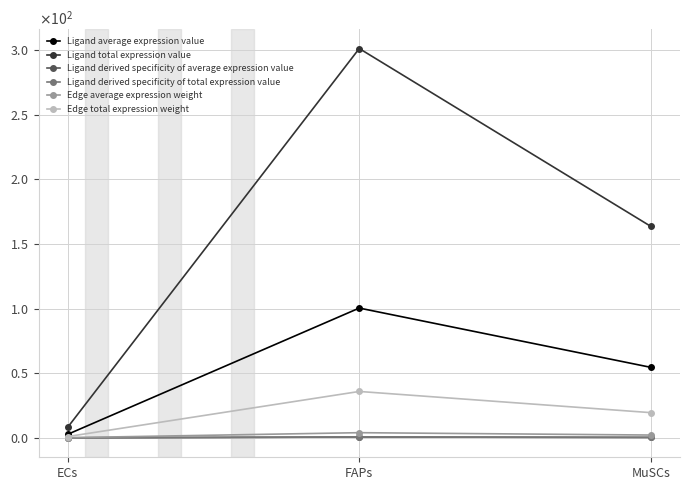

Does the chart have visible grid lines?

Yes